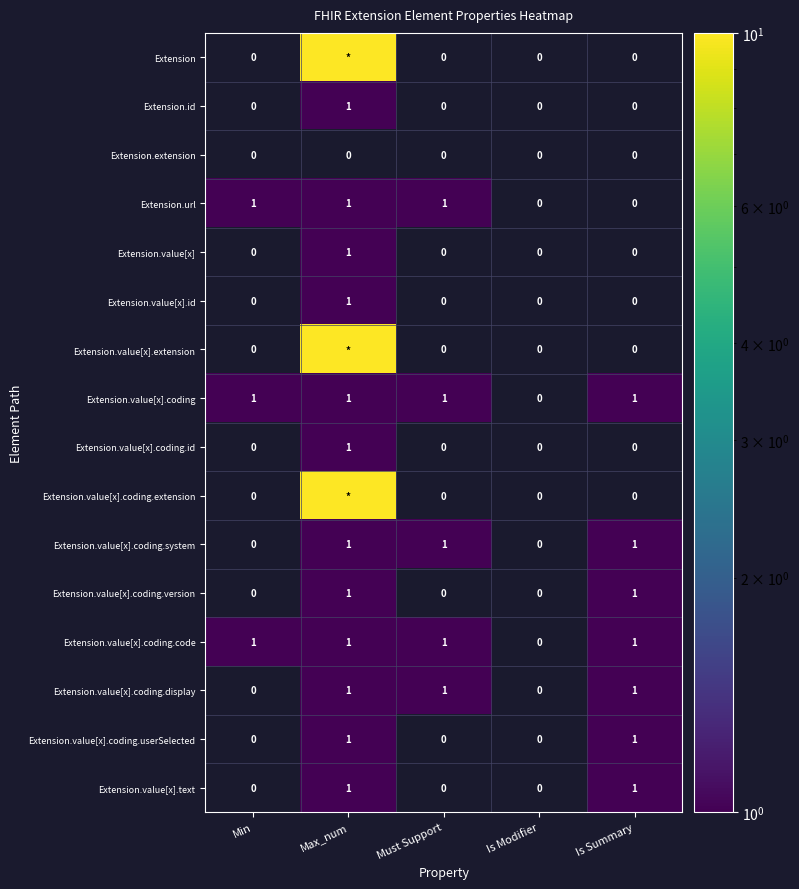

How many values in the Extension.value[x].coding.version series exceed 0?

2